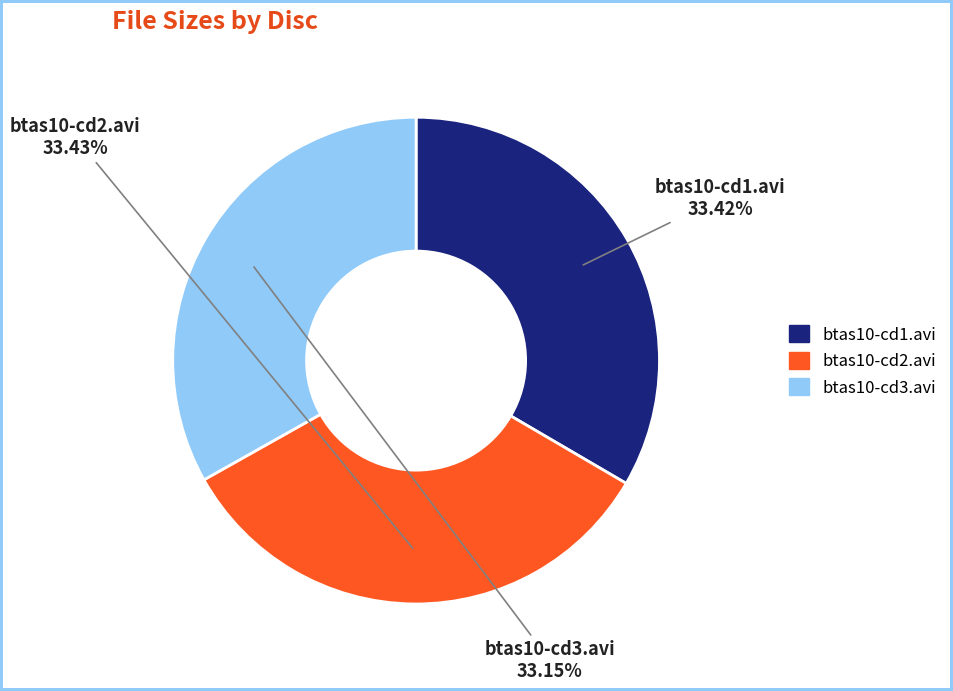

Approximately how many times larger is the value at btas10-cd1.avi compared to btas10-cd2.avi?

1.0